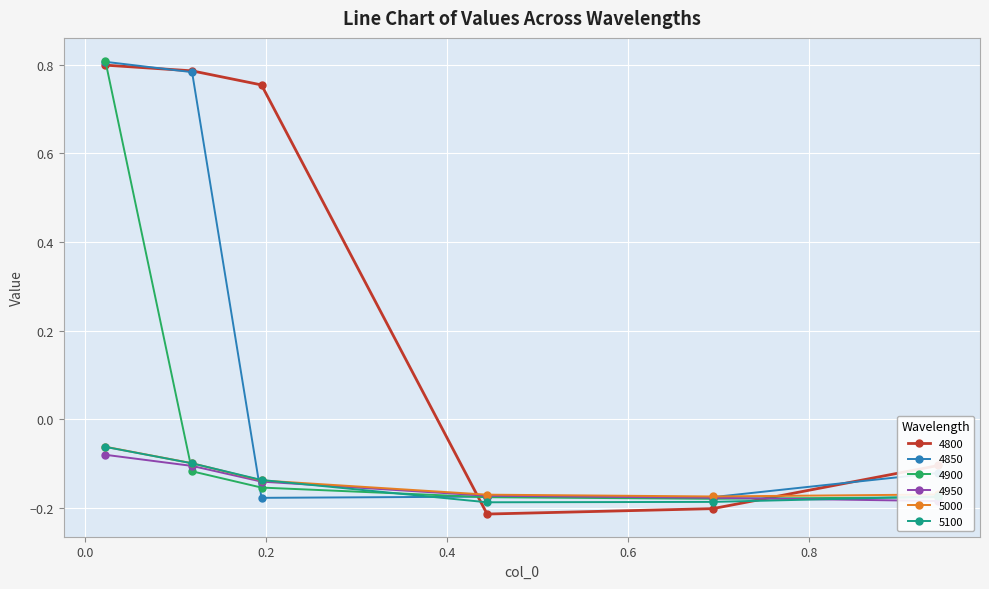

True or false: 4900 has more than 1 interior local peaks.

False